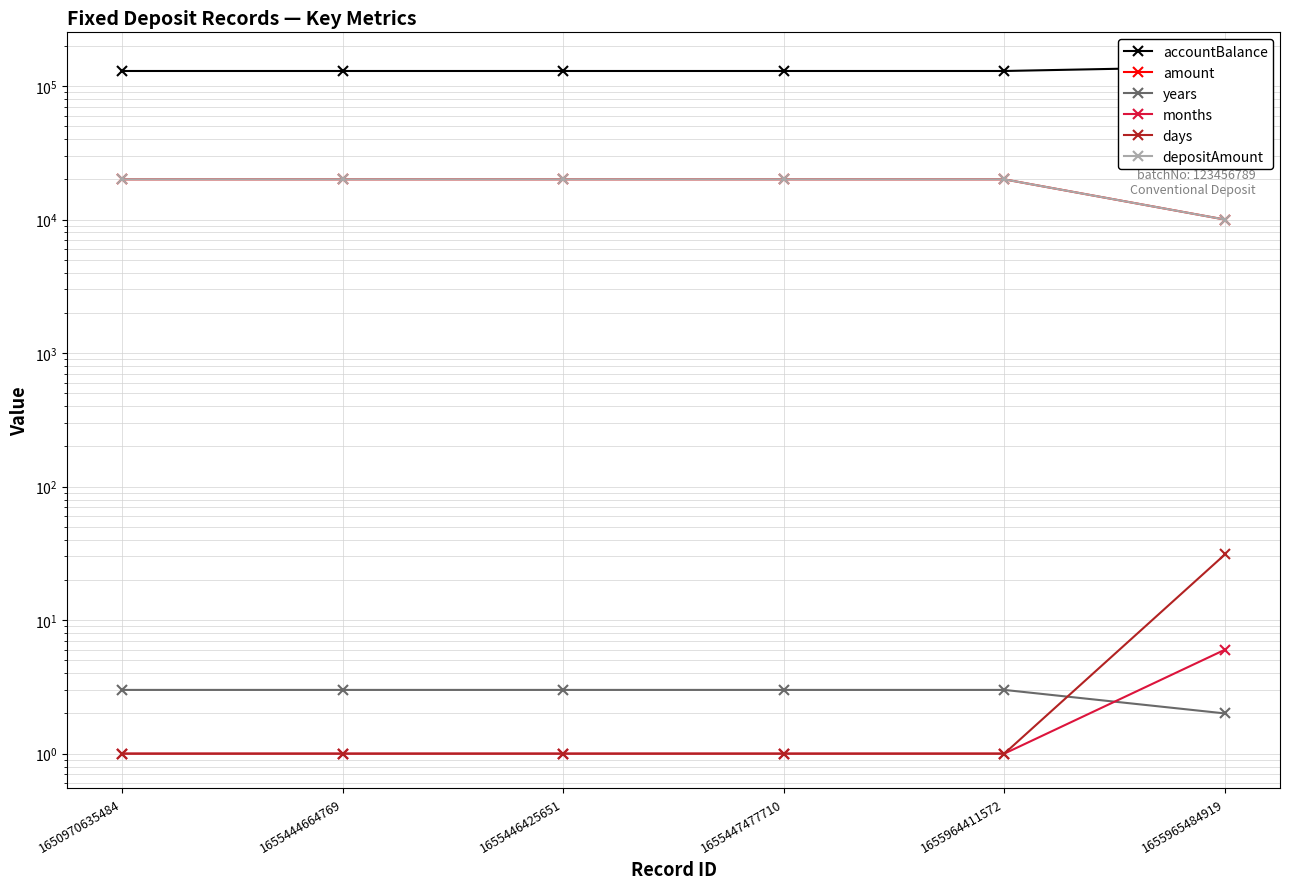

What is the average value of the amount series?

18333